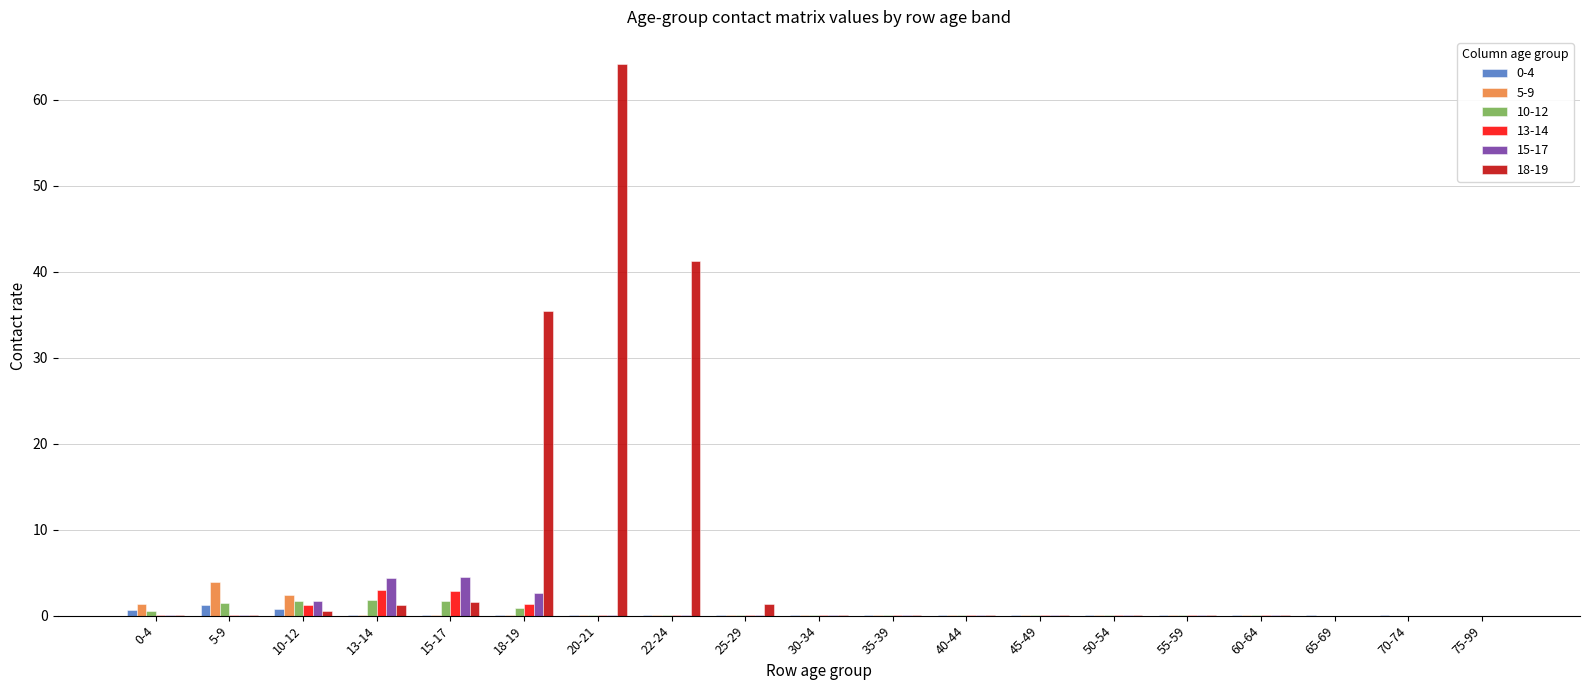

At which category is the sum across all series the highest?

20-21